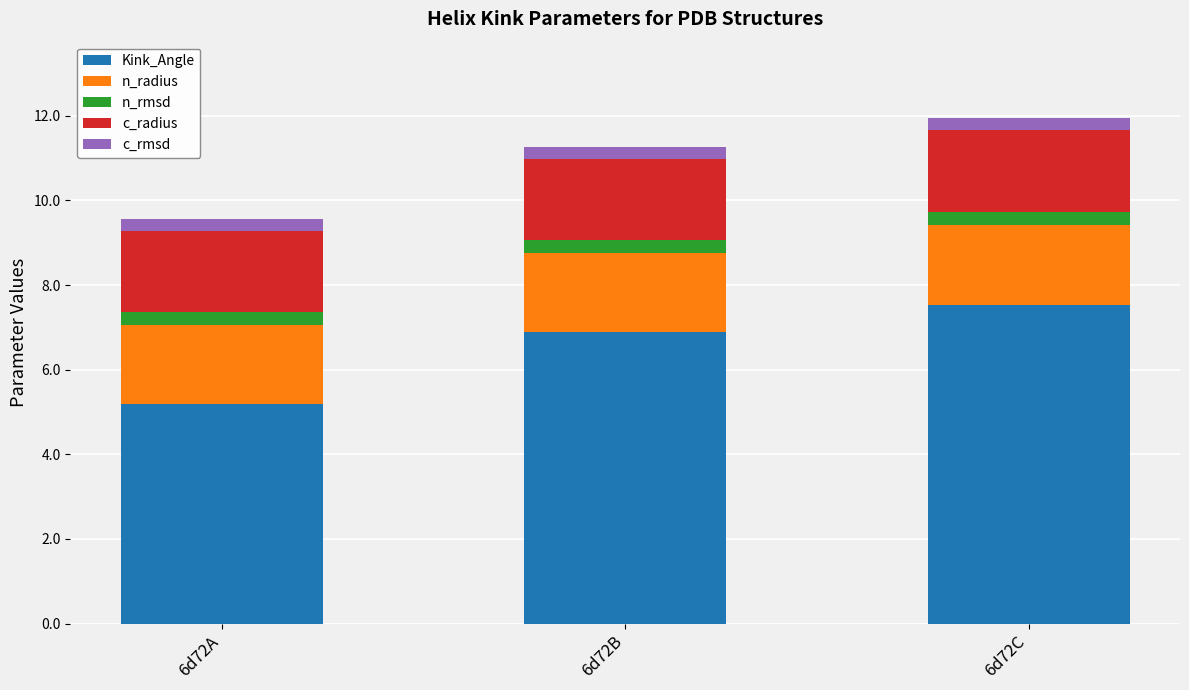

What is the total value across all series at 6d72A?

9.6